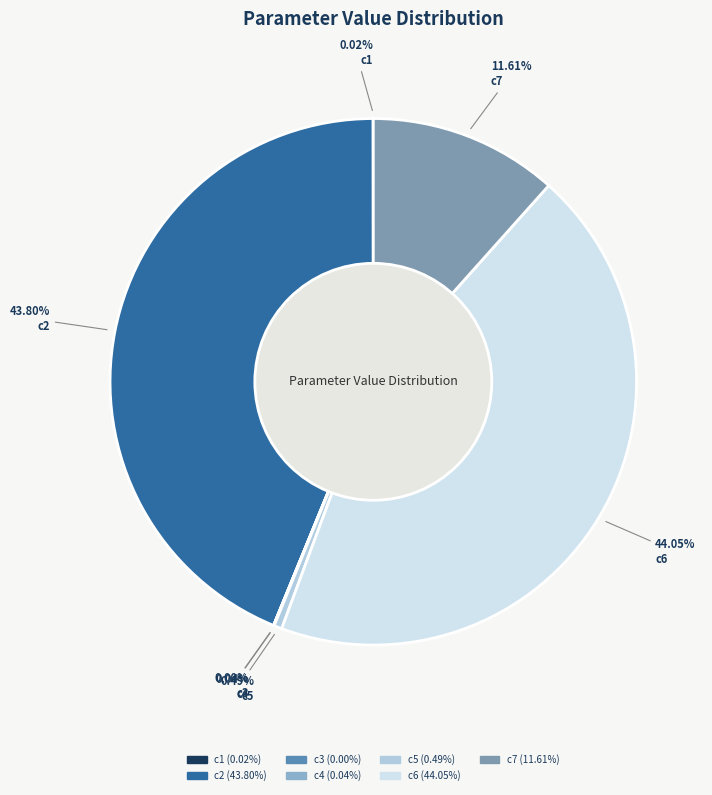

Rank the categories by value from lowest to highest.

c3, c1, c4, c5, c7, c2, c6